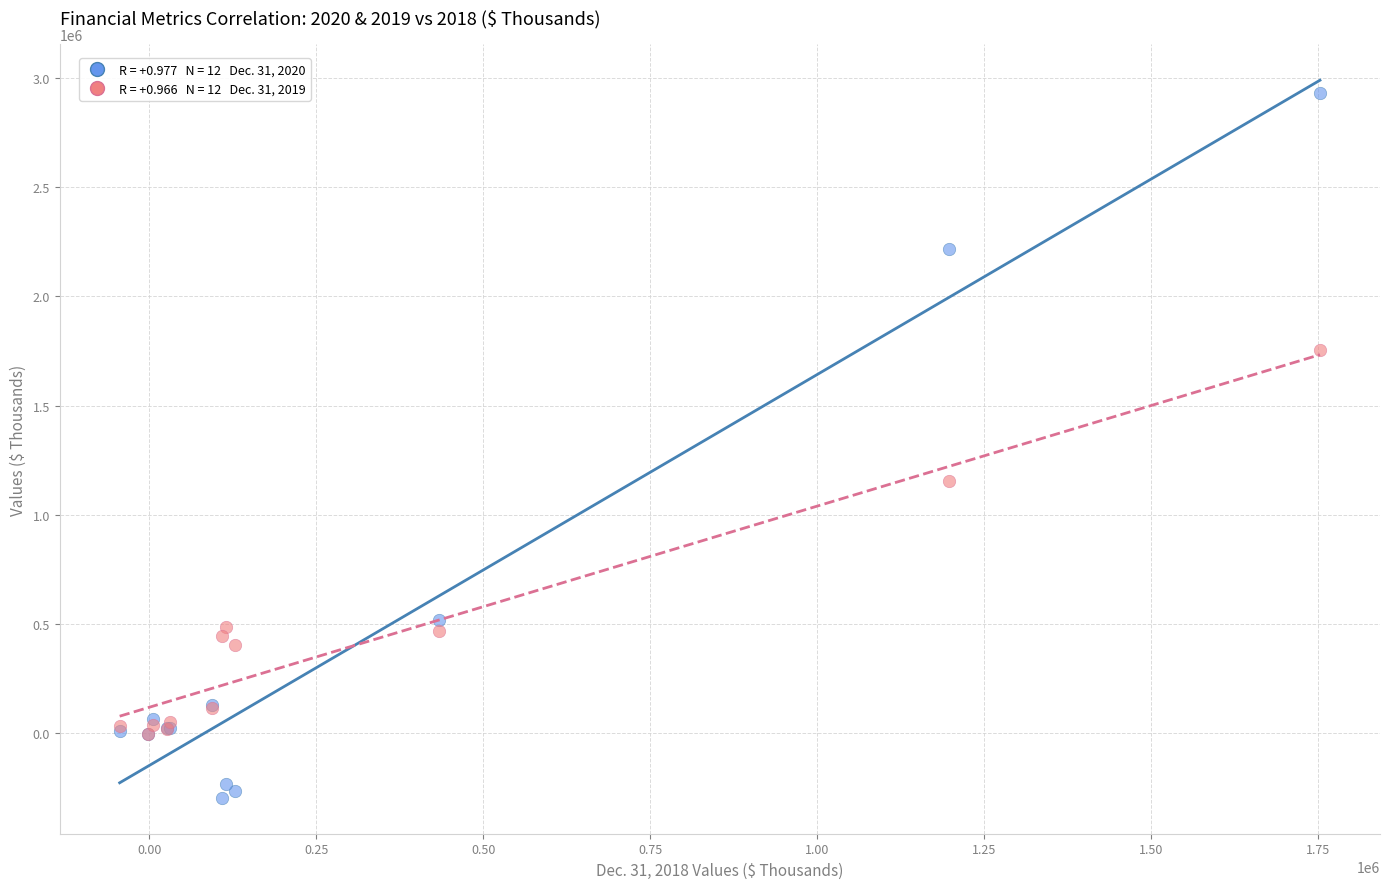

Across all series, what Y value is closest to 1317340?

1154111